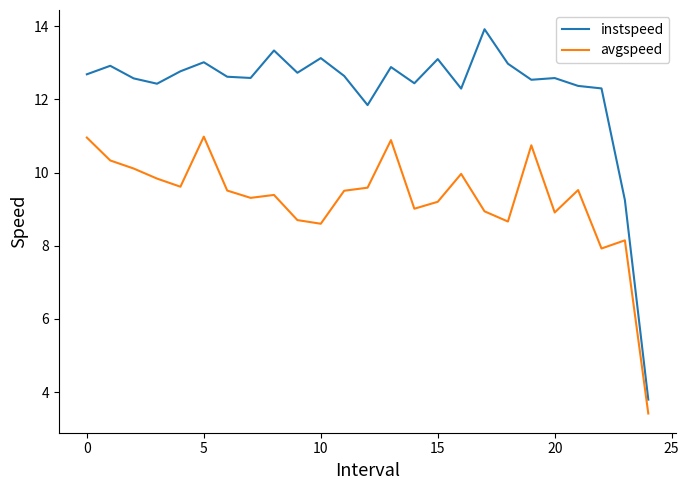

What is the highest value of the instspeed series?

13.9